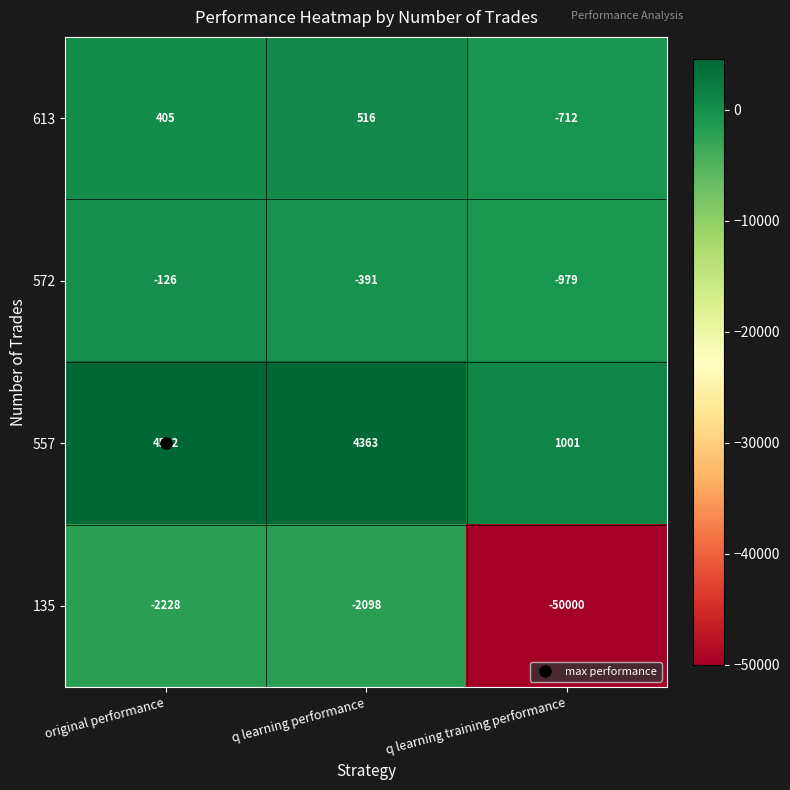

At which category is the sum across all series the highest?

original performance